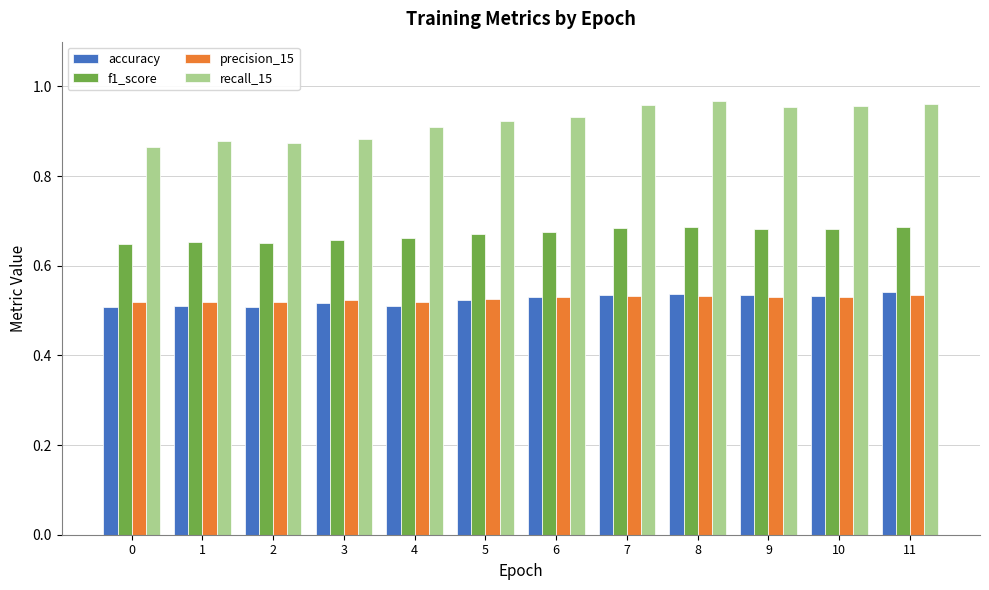

What is the difference between the highest and lowest values at 1?

0.4